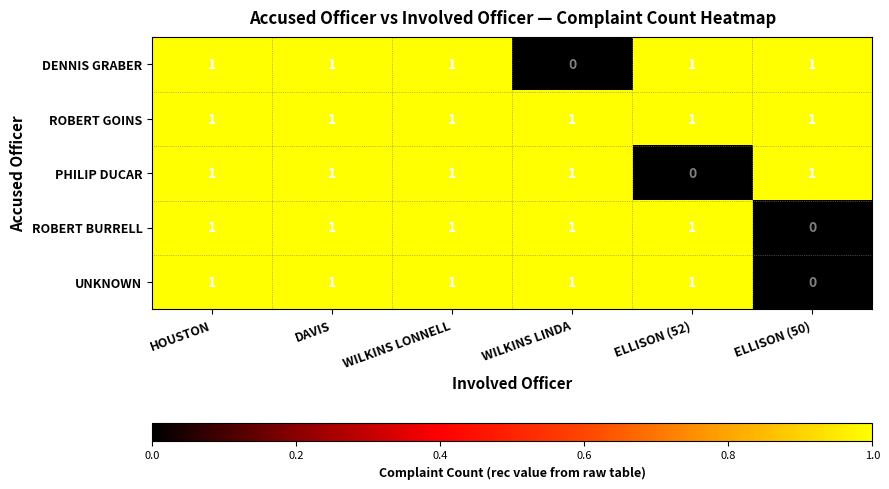

Which series changed the most between DAVIS and ELLISON (52)?

PHILIP DUCAR